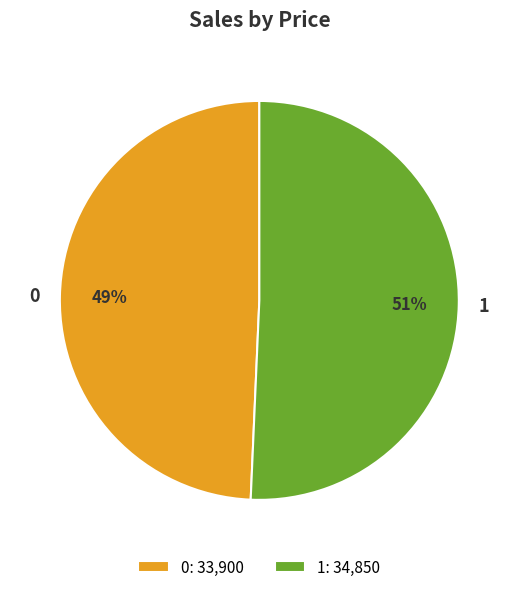

What percentage is the 1 slice, to the nearest percent?

51%